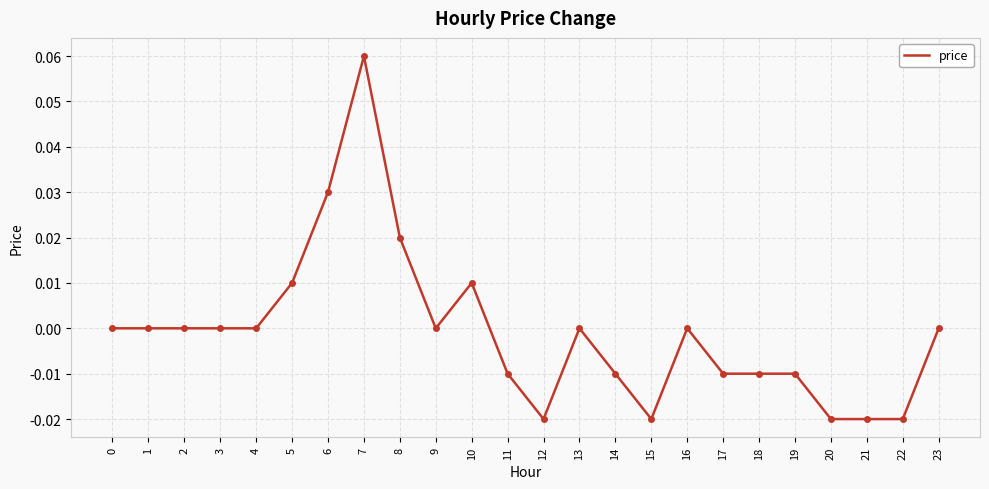

At which category does the chart reach its peak across all series?

7